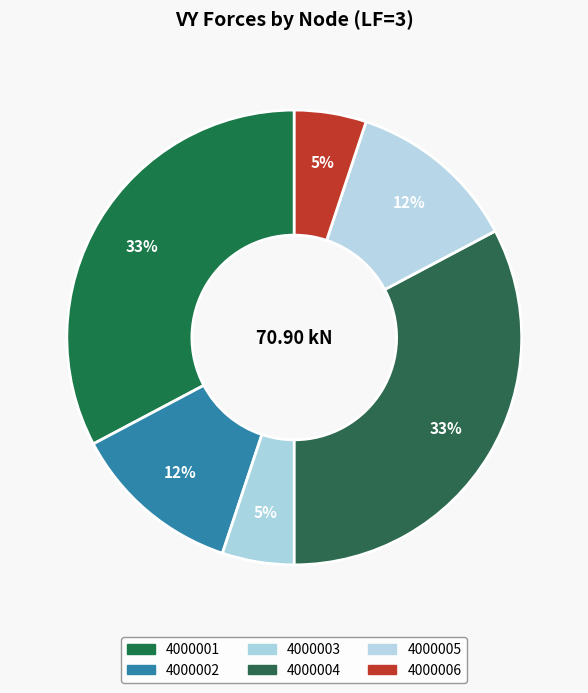

To the nearest percent, what portion does 4000004 represent?

33%